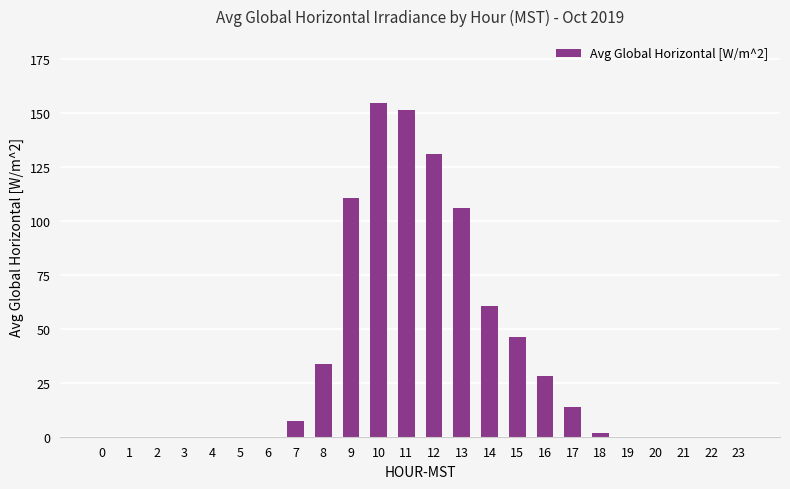

What is the change in value from 6 to 18?

+1.9